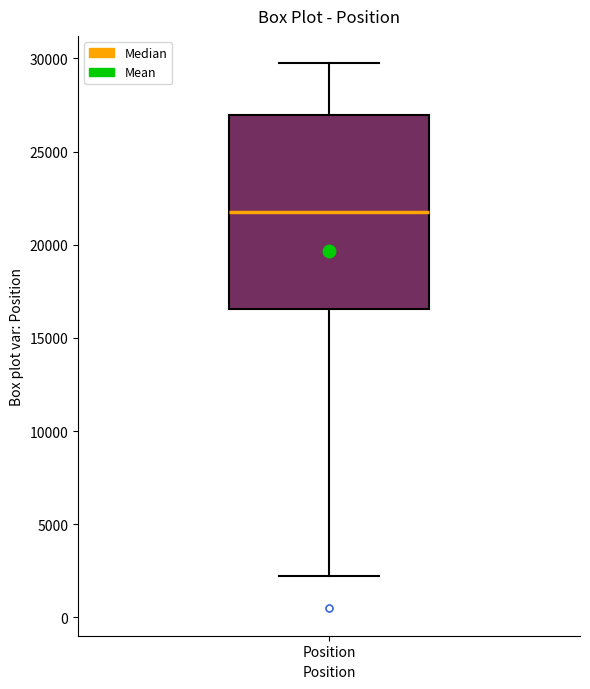

Read this box plot against the y-axis: the position of the median line, the range covered by the box, and the ends of both whiskers. The values are not printed on the chart, so give them approximately, as read against the axis.

median 22000, box 16500 to 27000, whiskers 2000 to 29500